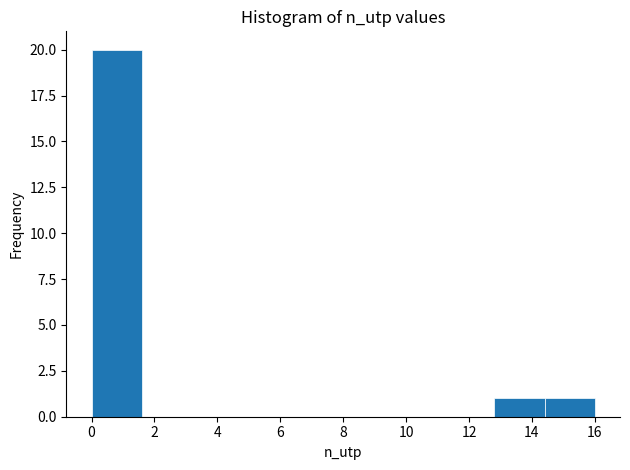

How tall is the bar that spans 0.0 to 1.6 on the x-axis? The values are not printed on the chart, so give them approximately, as read against the axis.

20